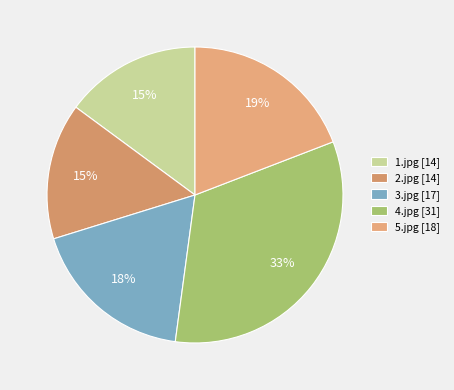

Combined, what portion of the pie is 5.jpg and 2.jpg?

34.0%